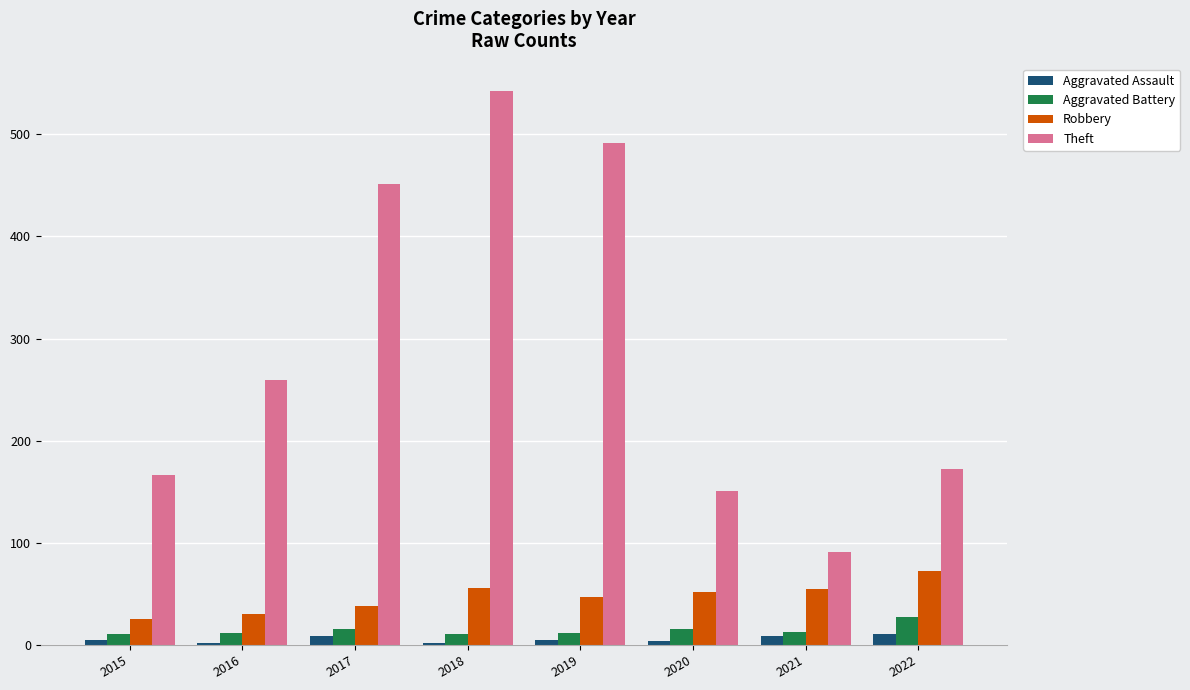

The Robbery series shows 25 at 2015. True or false?

True